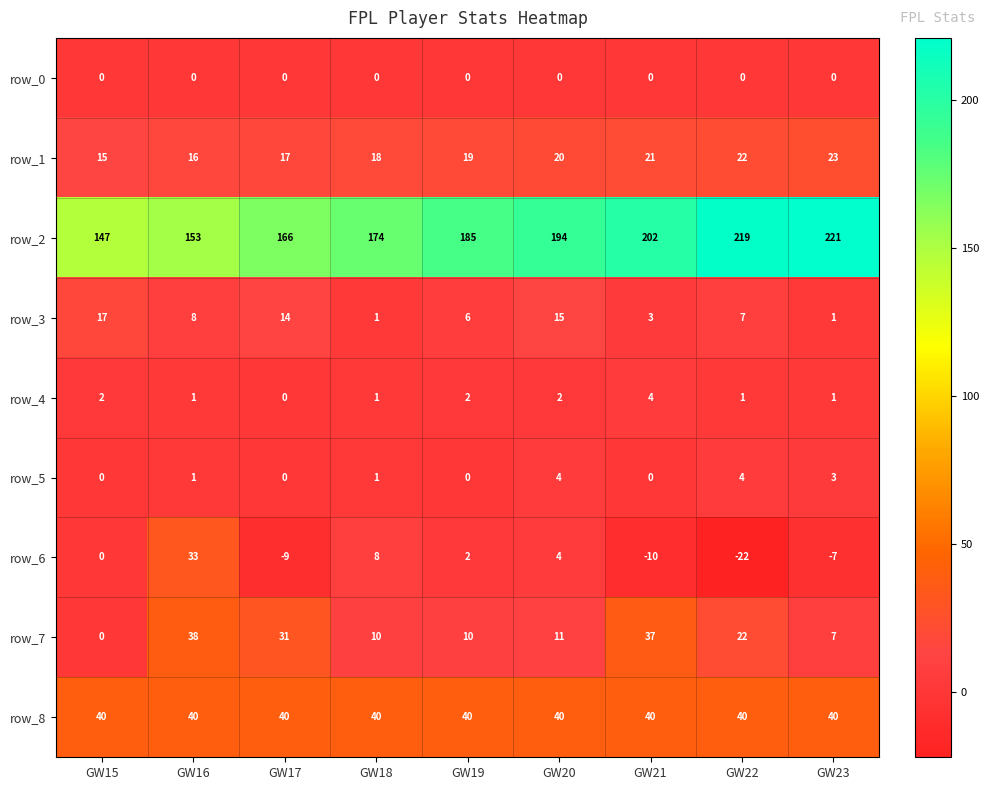

Count the row_5 values in the range 0 to 3.

7